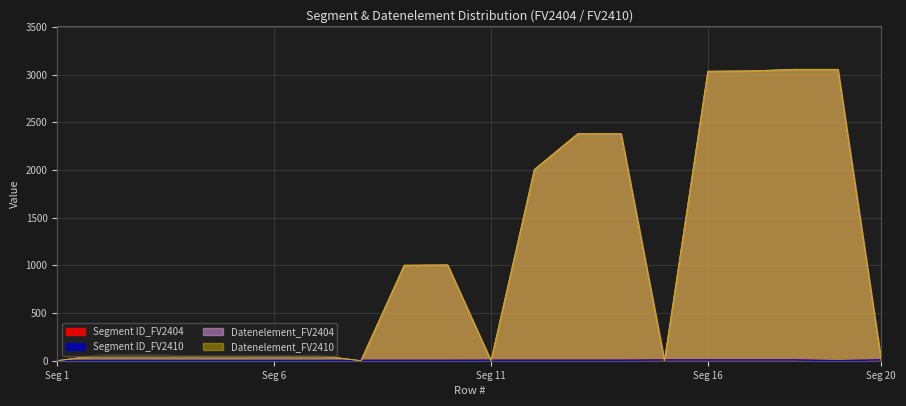

What is the difference between the maximum and minimum values in the Segment ID_FV2410 series?

9